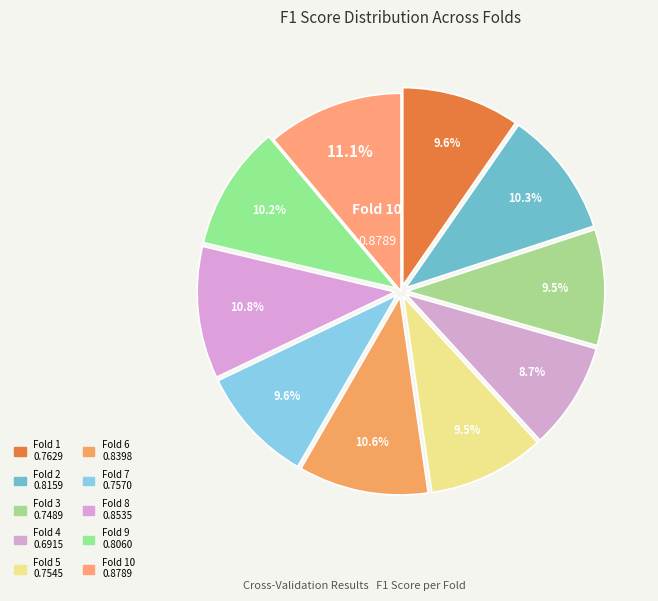

Count the number of slices in the pie.

10